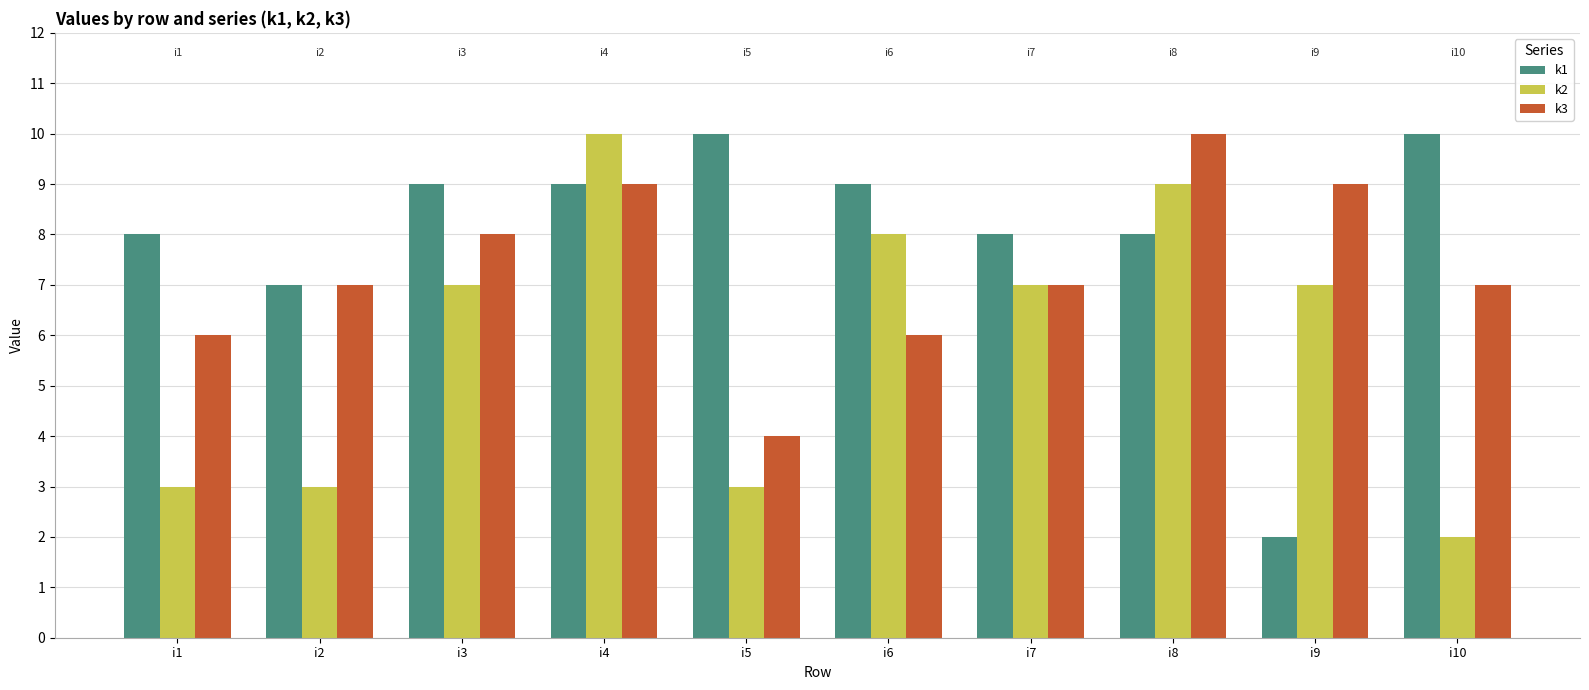

Rank the series by their average value, from lowest to highest.

k2, k3, k1